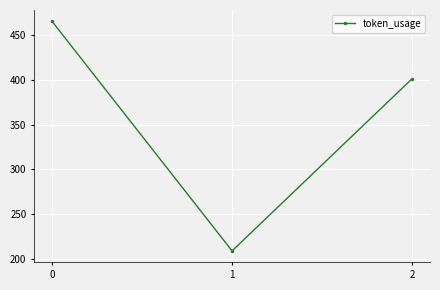

True or false: the data shows 209 at 1.

True